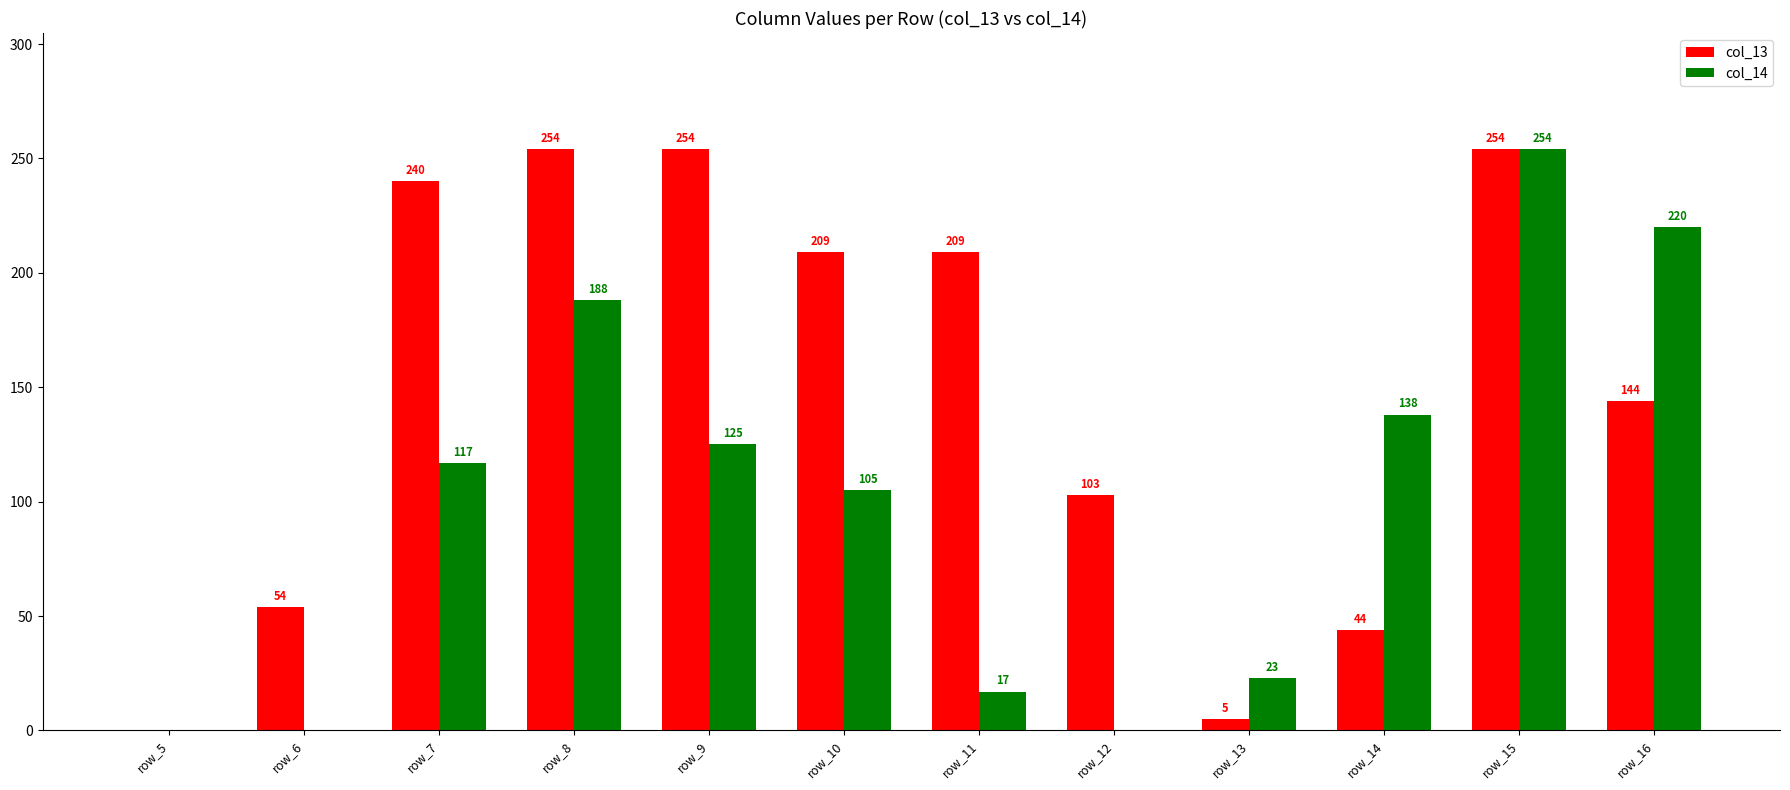

At which category is the sum across all series the highest?

row_15